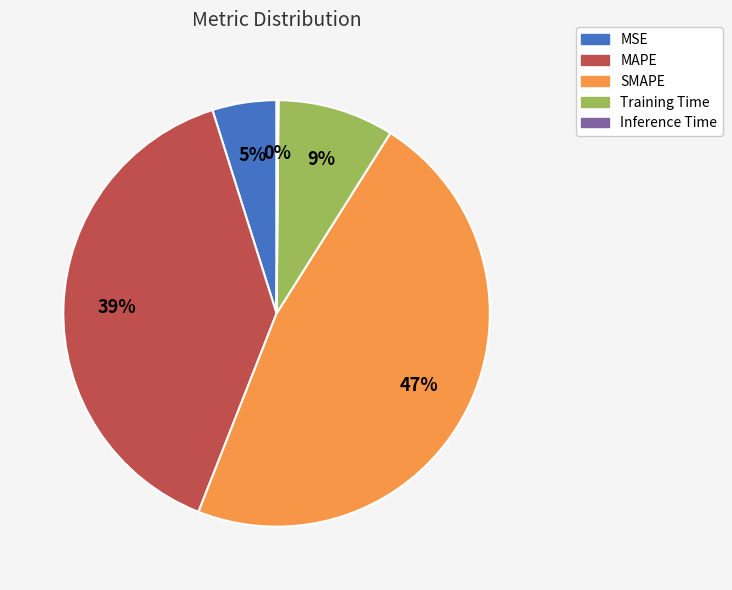

To the nearest percent, what is the difference between the largest and smallest slice percentages?

47%